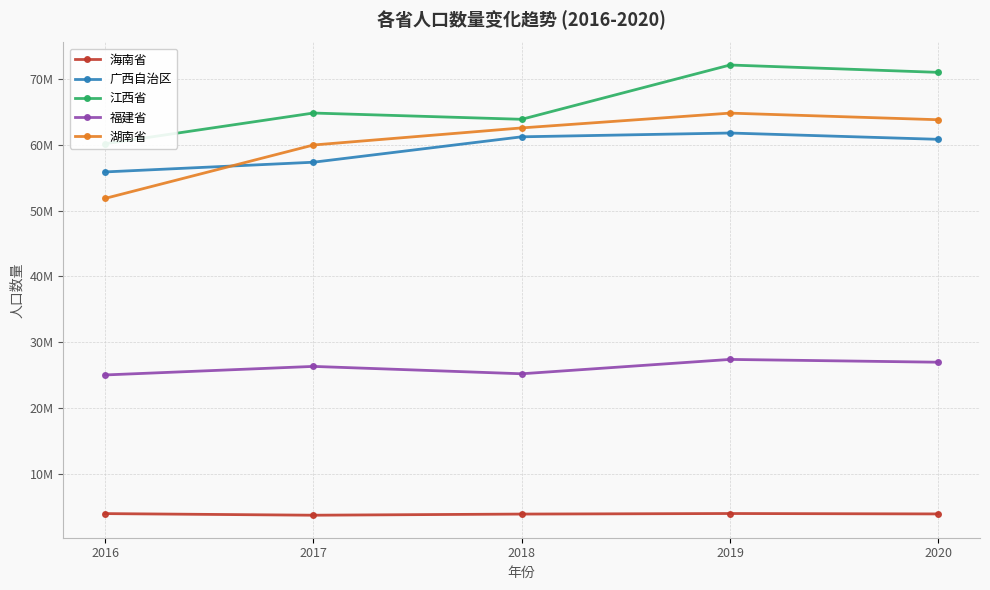

At how many categories does at least one series exceed 46051162?

5